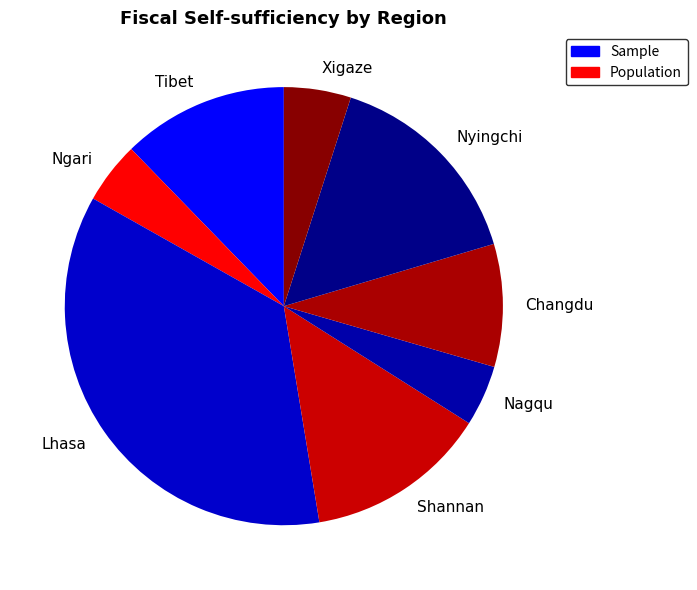

Is there a majority slice in this chart?

No